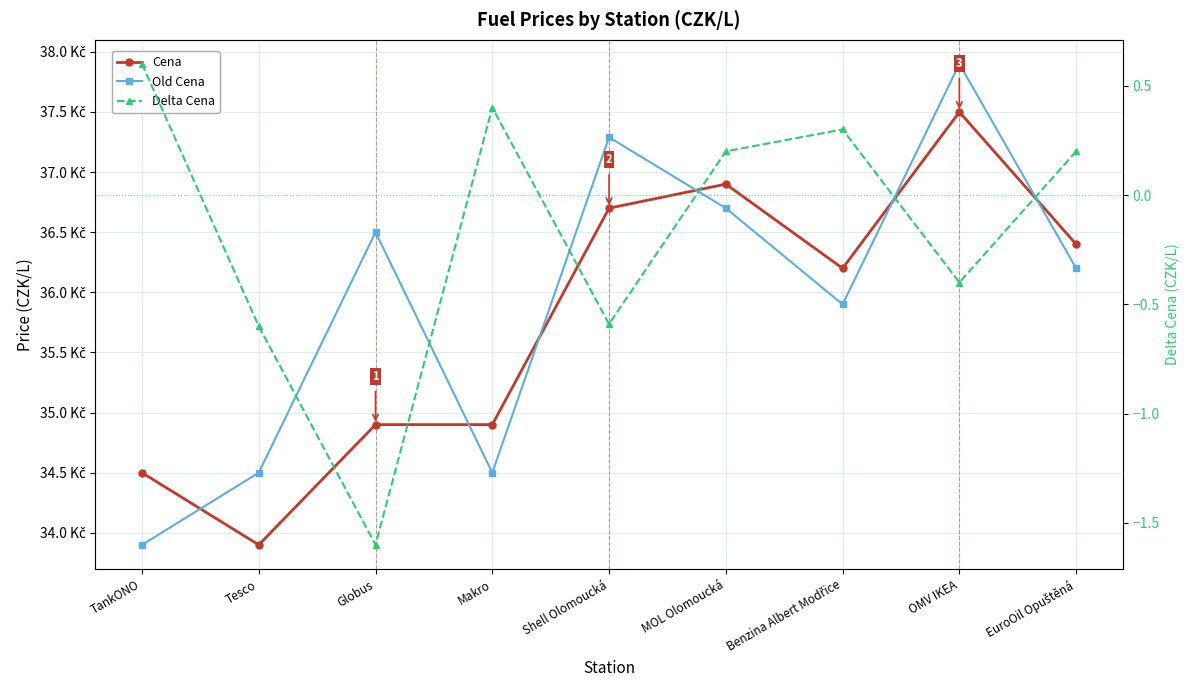

Reading right to left, extract all data points from this chart.

Cena: EuroOil Opuštěná=36.4	OMV IKEA=37.5	Benzina Albert Modřice=36.2	MOL Olomoucká=36.9	Shell Olomoucká=36.7	Makro=34.9	Globus=34.9	Tesco=33.9	TankONO=34.5
Old Cena: EuroOil Opuštěná=36.2	OMV IKEA=37.9	Benzina Albert Modřice=35.9	MOL Olomoucká=36.7	Shell Olomoucká=37.3	Makro=34.5	Globus=36.5	Tesco=34.5	TankONO=33.9
Delta Cena: EuroOil Opuštěná=0.2	OMV IKEA=-0.4	Benzina Albert Modřice=0.3	MOL Olomoucká=0.2	Shell Olomoucká=-0.6	Makro=0.4	Globus=-1.6	Tesco=-0.6	TankONO=0.6